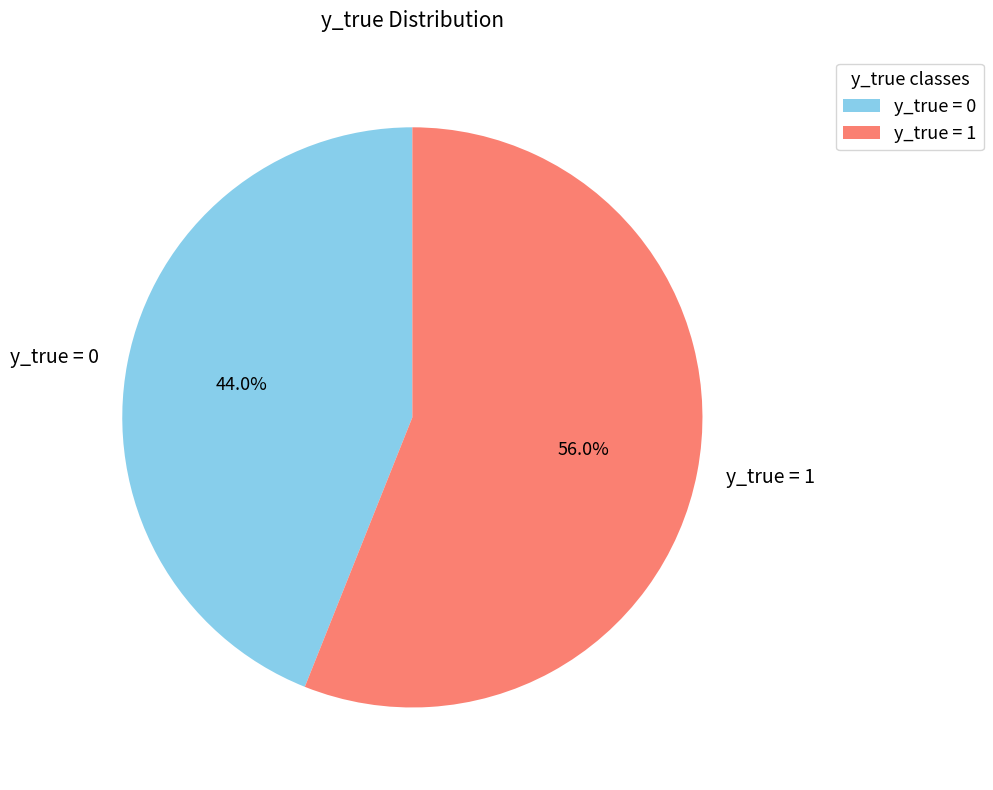

Approximately how many times larger is the value at y_true = 1 compared to y_true = 0?

1.3